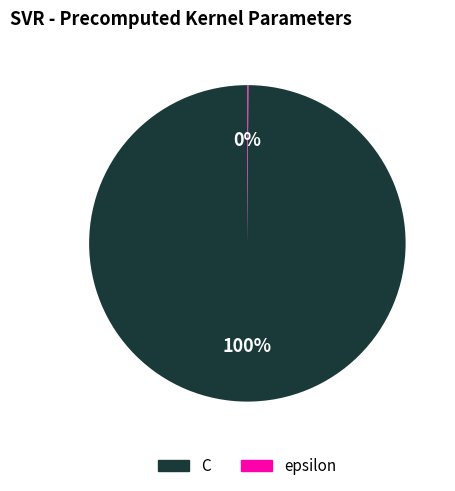

The C slice represents 95% of the pie. True or false?

False